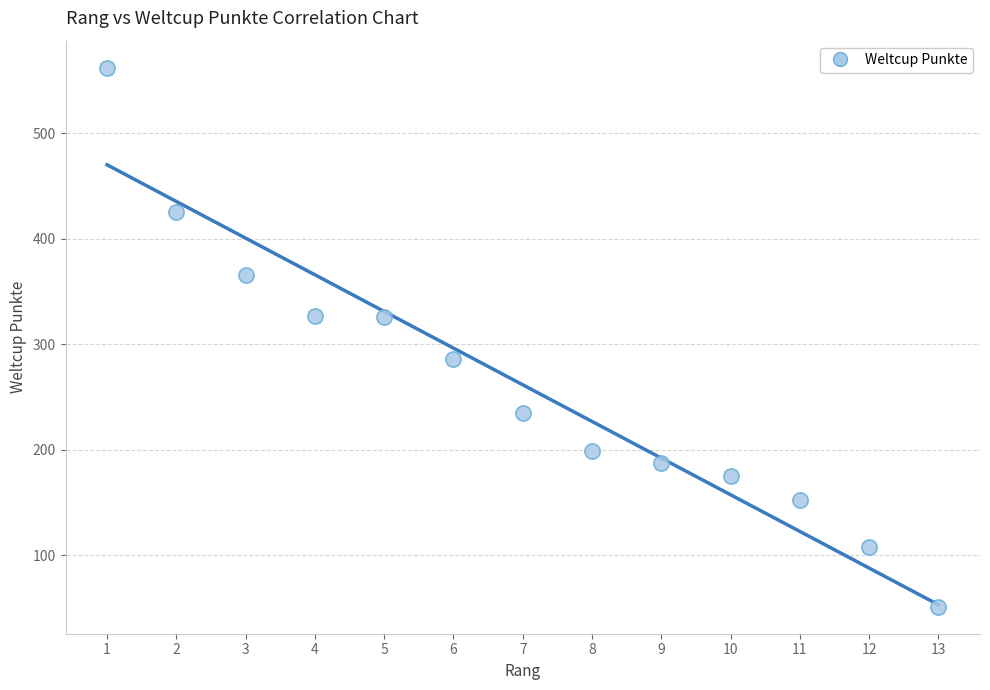

What is the range of Y values (max minus min)?

511